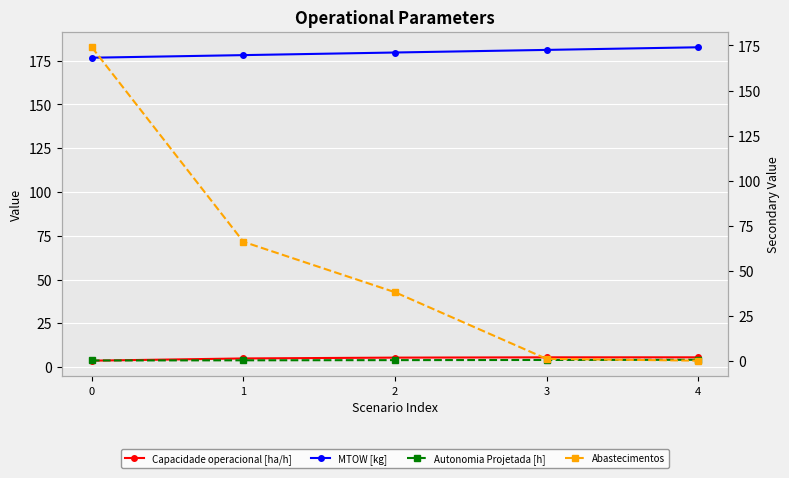

Is the value of Capacidade operacional [ha/h] at 2 greater than the value of Autonomia Projetada [h] at 4?

Yes